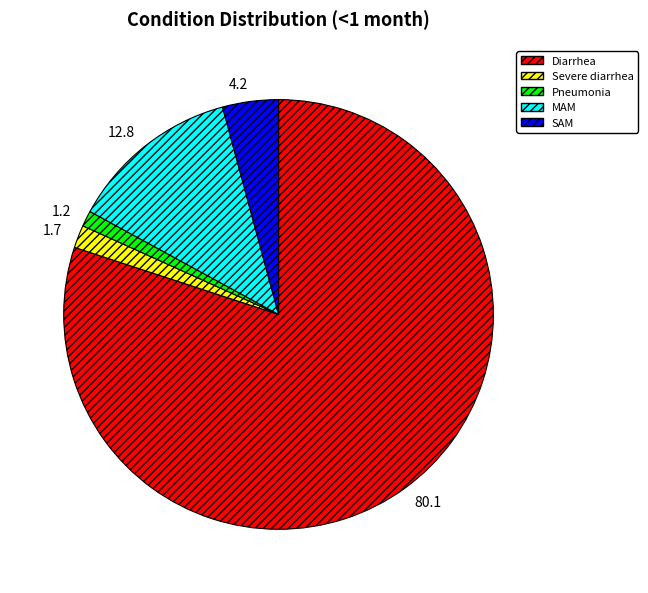

Is the sum of Pneumonia and MAM greater than half?

No